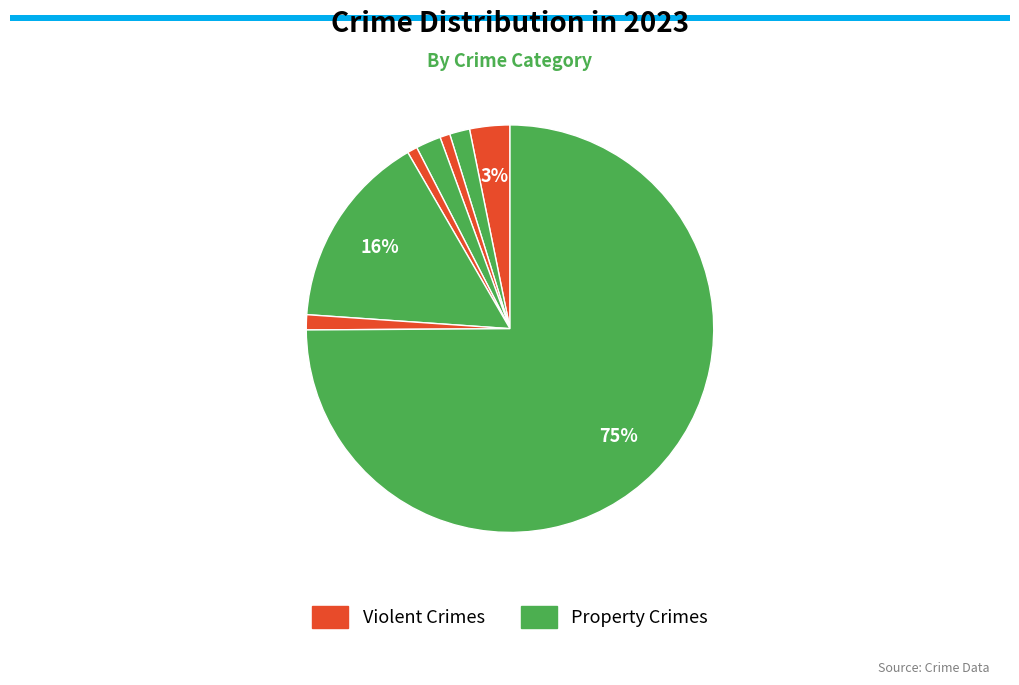

To the nearest percent, what is the difference between the largest and smallest slice percentages?

74%